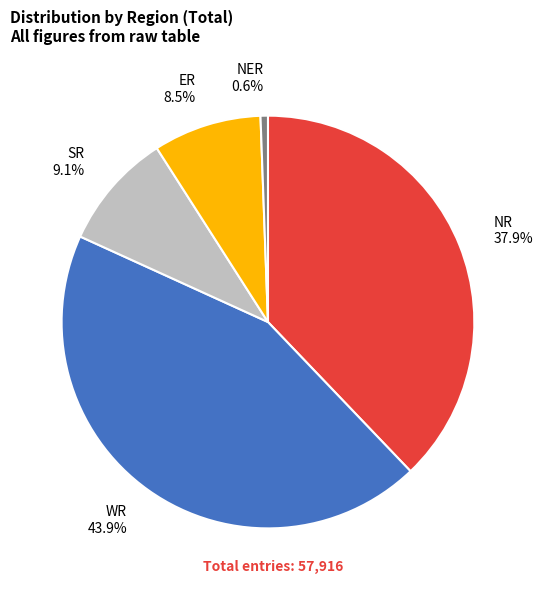

Rank the categories by value from highest to lowest.

WR, NR, SR, ER, NER